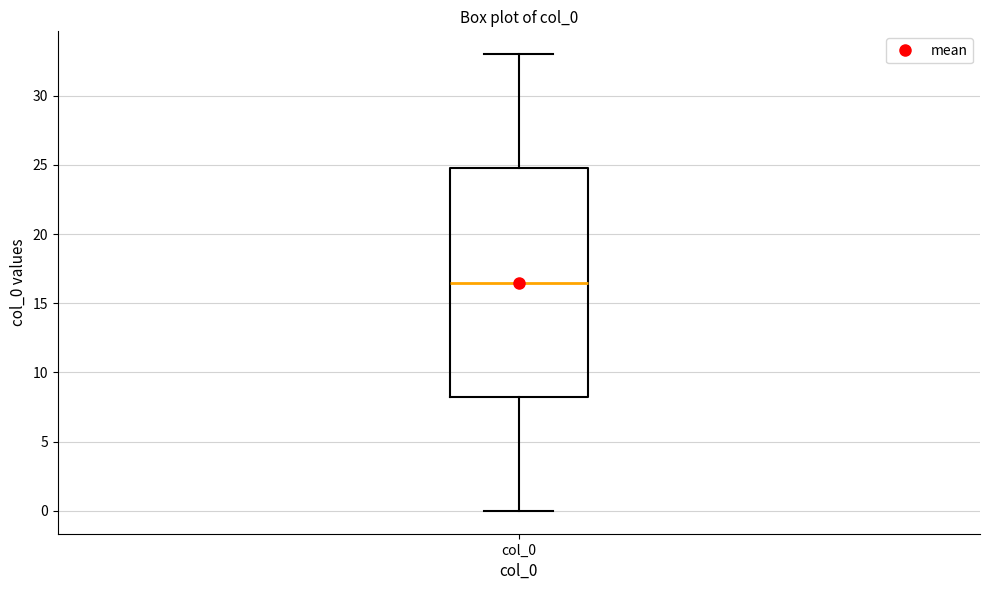

Read this box plot against the y-axis: the position of the median line, the range covered by the box, and the ends of both whiskers. The values are not printed on the chart, so give them approximately, as read against the axis.

median 16.5, box 8.5 to 25.0, whiskers 0.0 to 33.0